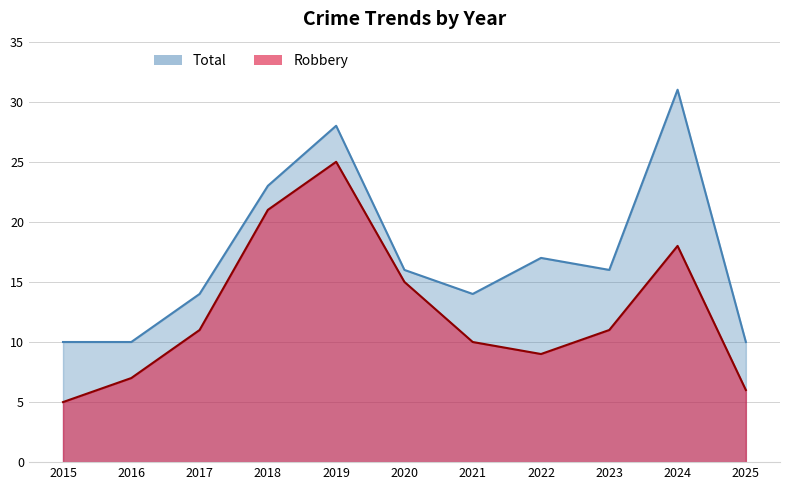

What is the difference between the second highest and minimum values in the Total series?

18